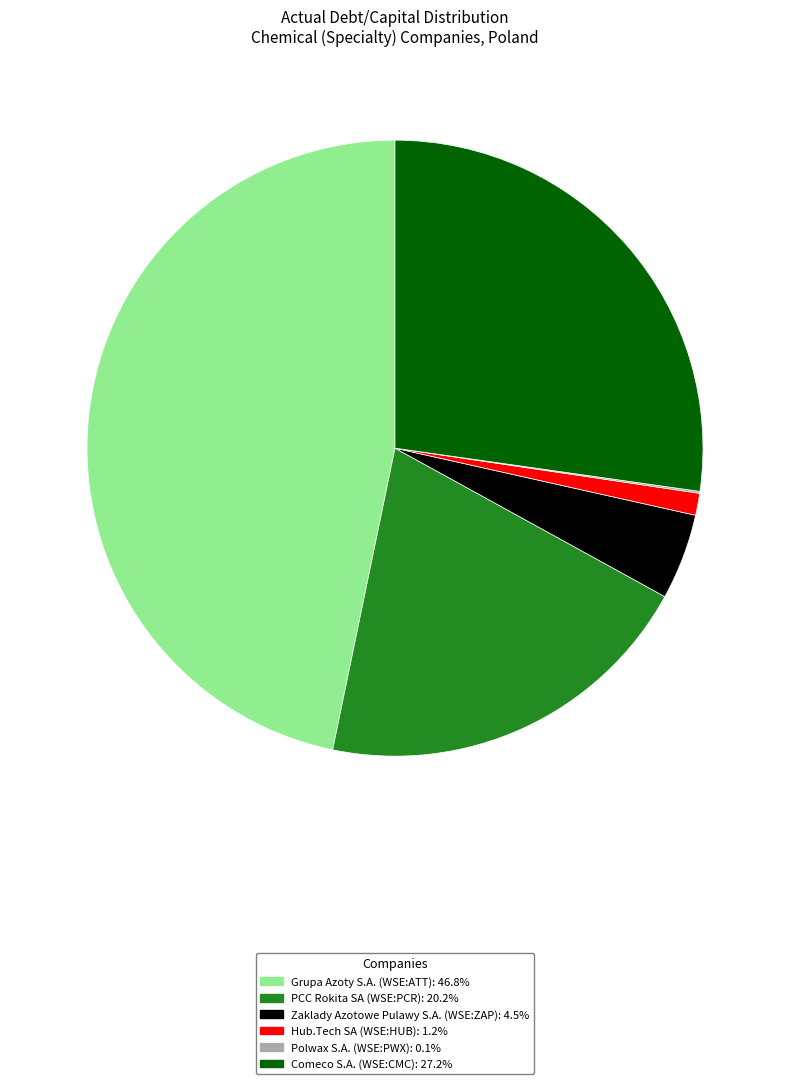

Which has a higher value, Comeco S.A. (WSE:CMC) or Grupa Azoty S.A. (WSE:ATT)?

Grupa Azoty S.A. (WSE:ATT)